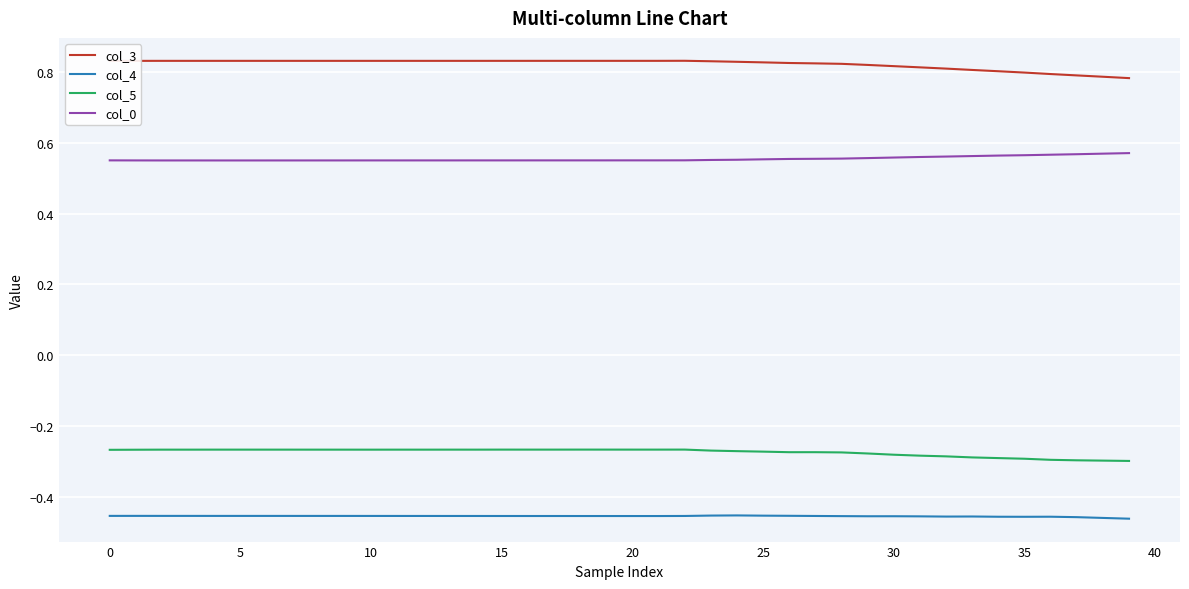

List the series in order of their peak value, highest first.

col_3, col_0, col_5, col_4